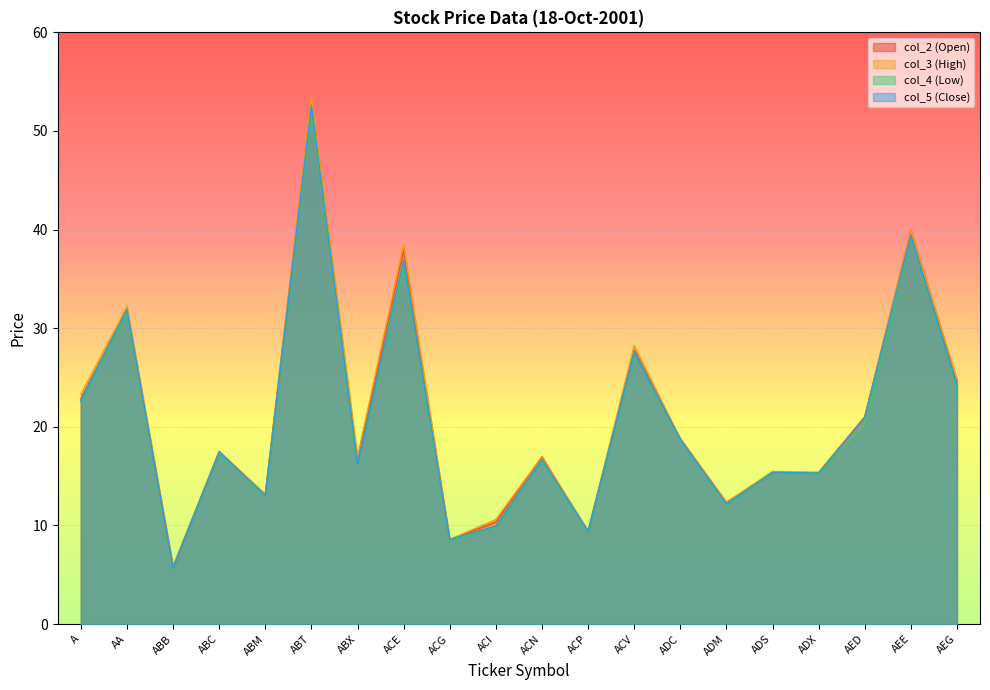

Reading left to right, what are all the values shown in this chart?

col_2 (Open): A=22.9	AA=31.8	ABB=5.7	ABC=17.4	ABM=13.2	ABT=53.0	ABX=16.6	ACE=38.0	ACG=8.6	ACI=10.4	ACN=17.0	ACP=9.3	ACV=27.8	ADC=18.8	ADM=12.3	ADS=15.3	ADX=15.4	AED=21.0	AEE=39.9	AEG=24.7
col_3 (High): A=23.3	AA=32.2	ABB=5.9	ABC=17.5	ABM=13.2	ABT=53.4	ABX=17.0	ACE=38.5	ACG=8.6	ACI=10.6	ACN=17.0	ACP=9.4	ACV=28.2	ADC=18.8	ADM=12.3	ADS=15.5	ADX=15.4	AED=21.0	AEE=39.9	AEG=24.8
col_4 (Low): A=22.5	AA=31.6	ABB=5.7	ABC=17.4	ABM=12.9	ABT=52.0	ABX=16.2	ACE=36.4	ACG=8.5	ACI=9.8	ACN=16.6	ACP=9.3	ACV=27.5	ADC=18.7	ADM=12.1	ADS=15.3	ADX=15.2	AED=20.0	AEE=39.3	AEG=23.9
col_5 (Close): A=22.7	AA=31.9	ABB=5.7	ABC=17.5	ABM=13.0	ABT=52.6	ABX=16.2	ACE=36.9	ACG=8.6	ACI=9.9	ACN=16.7	ACP=9.4	ACV=27.6	ADC=18.8	ADM=12.2	ADS=15.4	ADX=15.3	AED=21.0	AEE=39.4	AEG=24.2